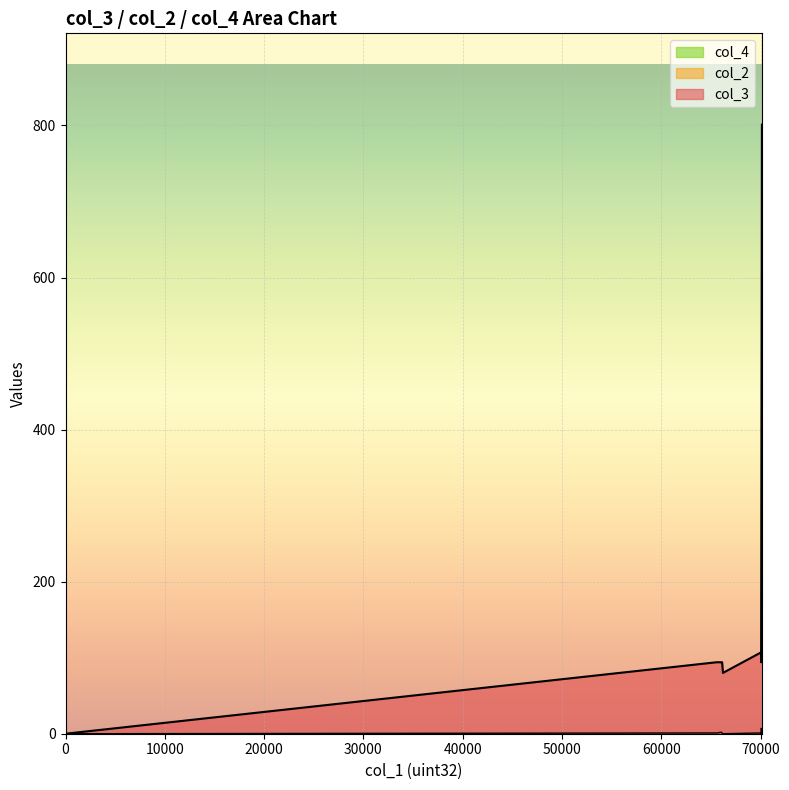

Reading right to left, what are all the values shown in this chart?

col_3: 107	94	107	94	80	80	80	94	94	94	0	801	800	799	798	797	796	0
col_2: 0	7	1	2	0	0	0	1	1	1	0	0	0	0	0	0	6	0
col_4: 0	0	0	0	0	0	0	0	0	0	0	0	0	0	0	0	0	0